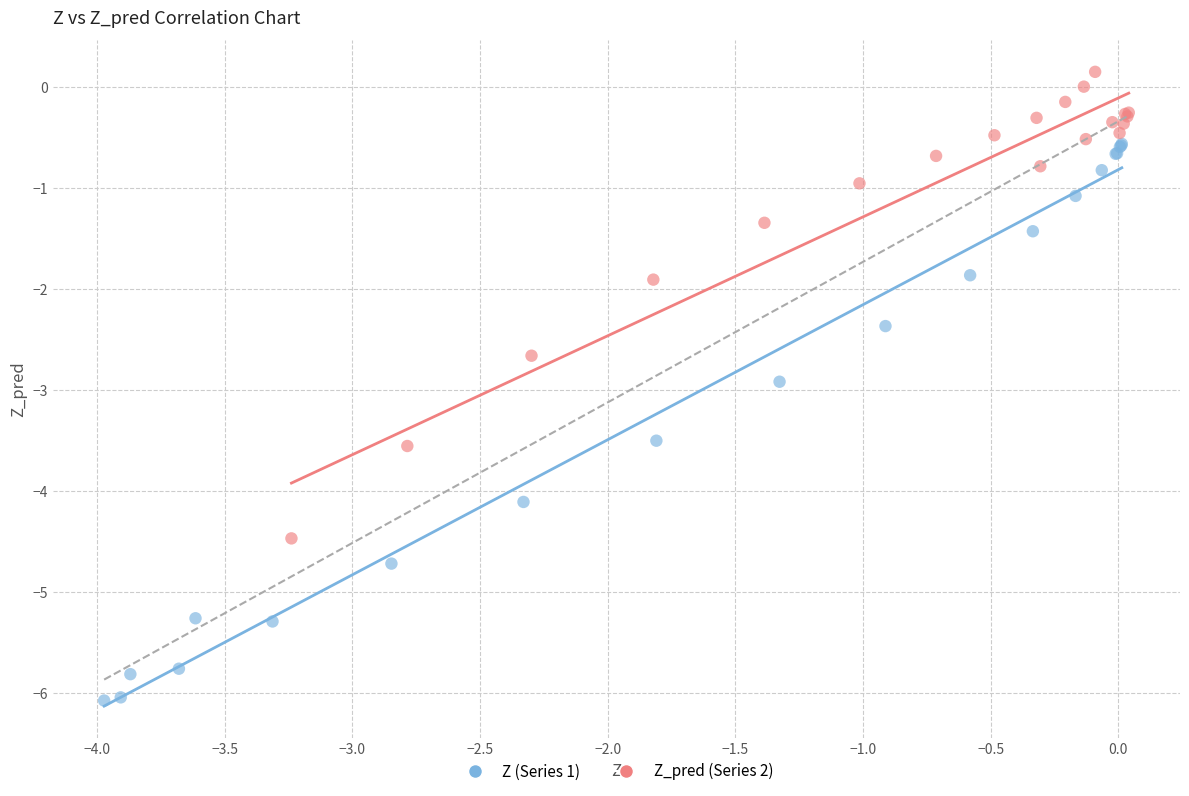

Which series reaches the maximum Y coordinate?

Z_pred (Series 2)